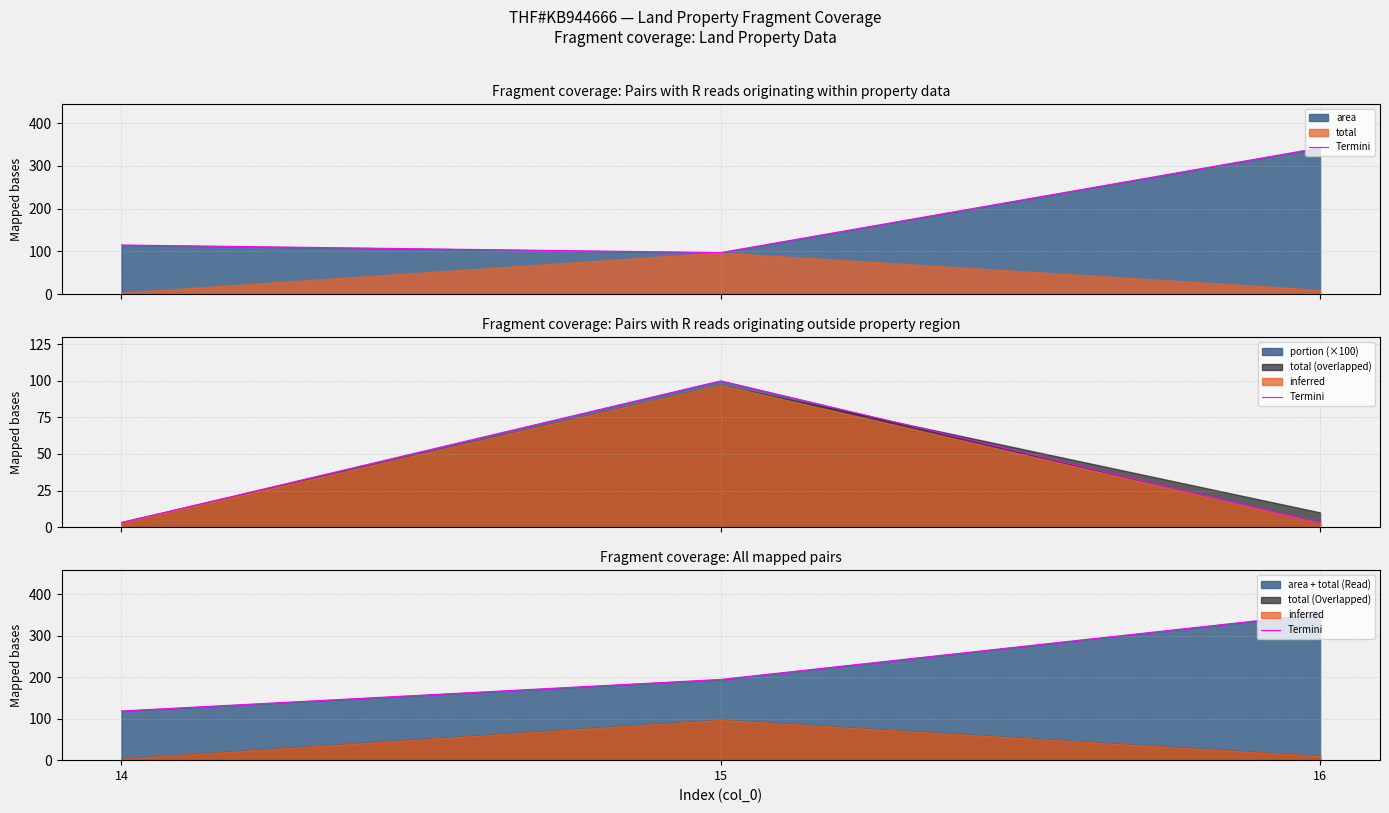

Rank the categories by value from lowest to highest.

14, 15, 16